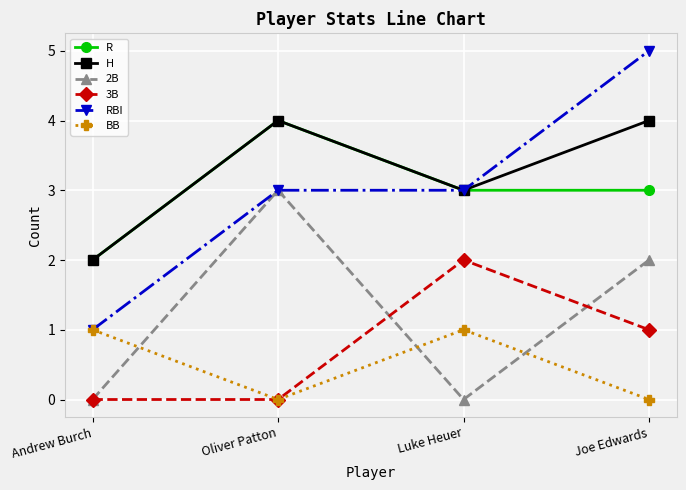

Reading left to right, extract all data points from this chart.

R: Andrew Burch=2	Oliver Patton=4	Luke Heuer=3	Joe Edwards=3
H: Andrew Burch=2	Oliver Patton=4	Luke Heuer=3	Joe Edwards=4
2B: Andrew Burch=0	Oliver Patton=3	Luke Heuer=0	Joe Edwards=2
3B: Andrew Burch=0	Oliver Patton=0	Luke Heuer=2	Joe Edwards=1
RBI: Andrew Burch=1	Oliver Patton=3	Luke Heuer=3	Joe Edwards=5
BB: Andrew Burch=1	Oliver Patton=0	Luke Heuer=1	Joe Edwards=0